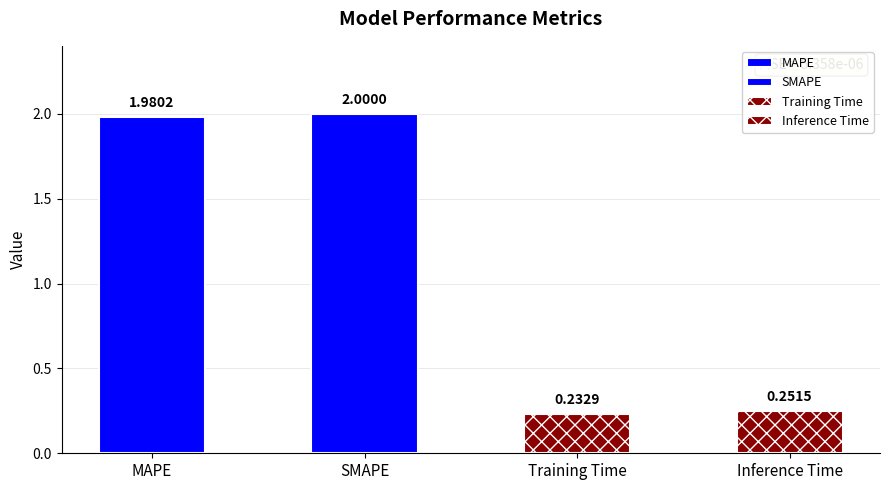

What is the change in value from SMAPE to Training Time?

-1.8